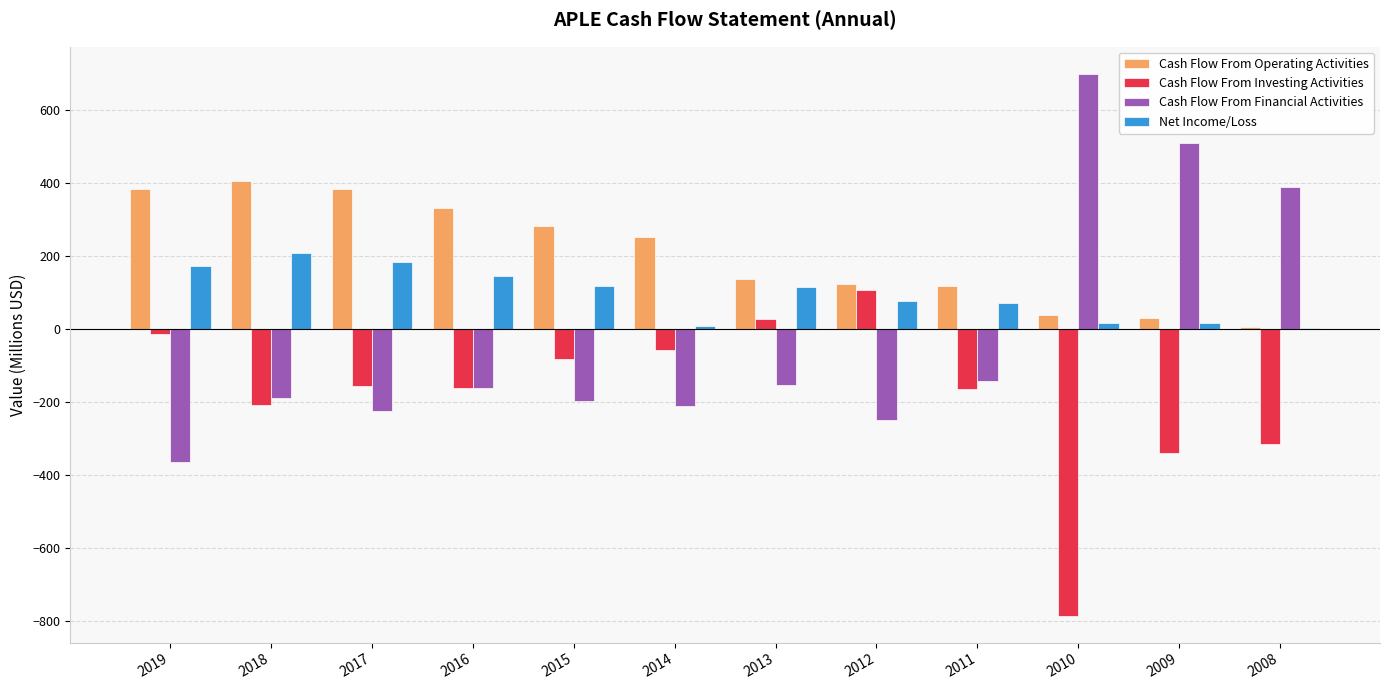

How many data points in Cash Flow From Investing Activities are above -158?

5